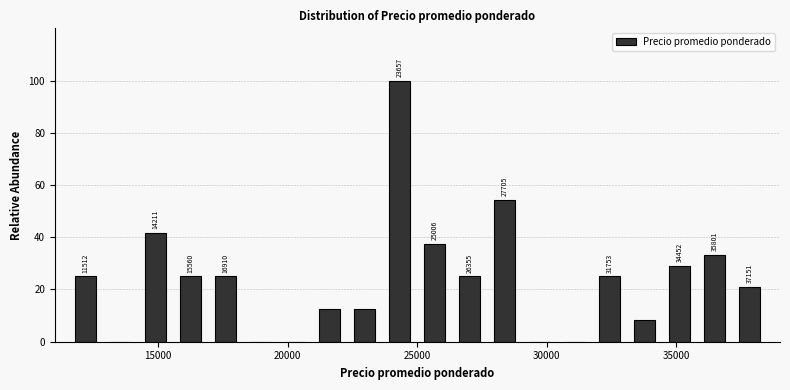

Read against the x-axis, roughly where is the centre of the tallest bar?

24500